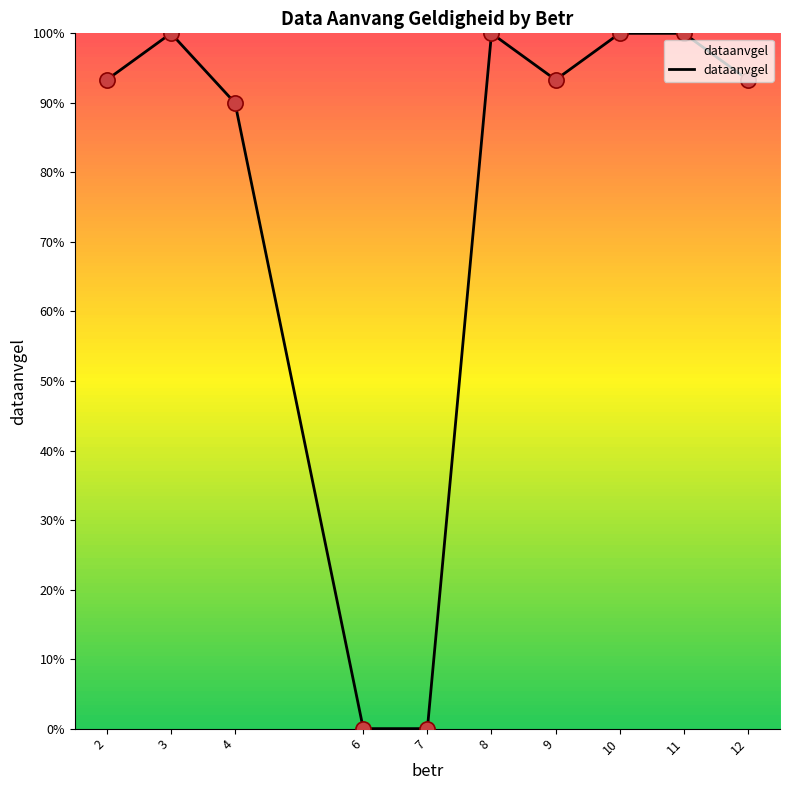

What is the change in value from 2 to 7?

-93.3